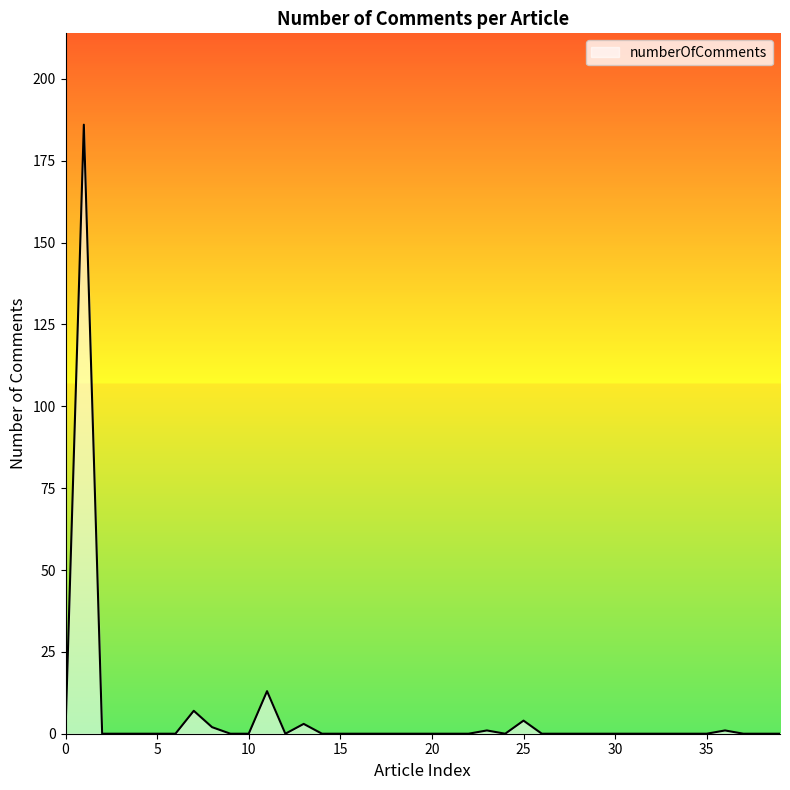

What is the greatest value displayed?

186